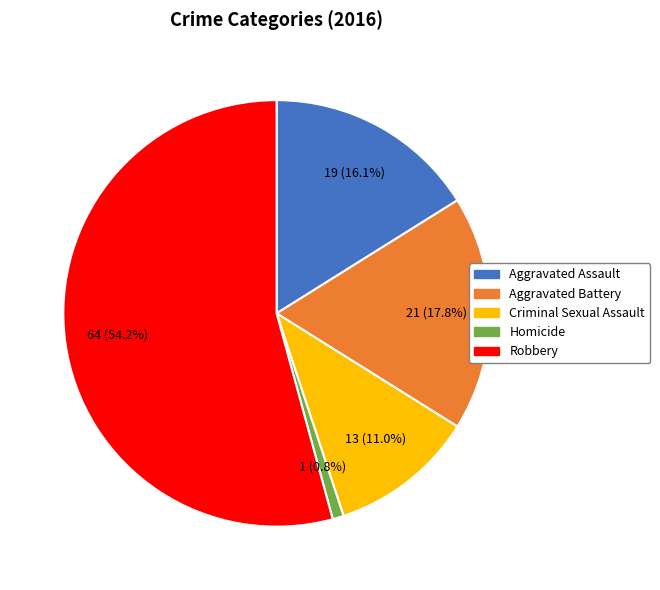

Combined, do Aggravated Assault and Robbery account for over 50%?

Yes